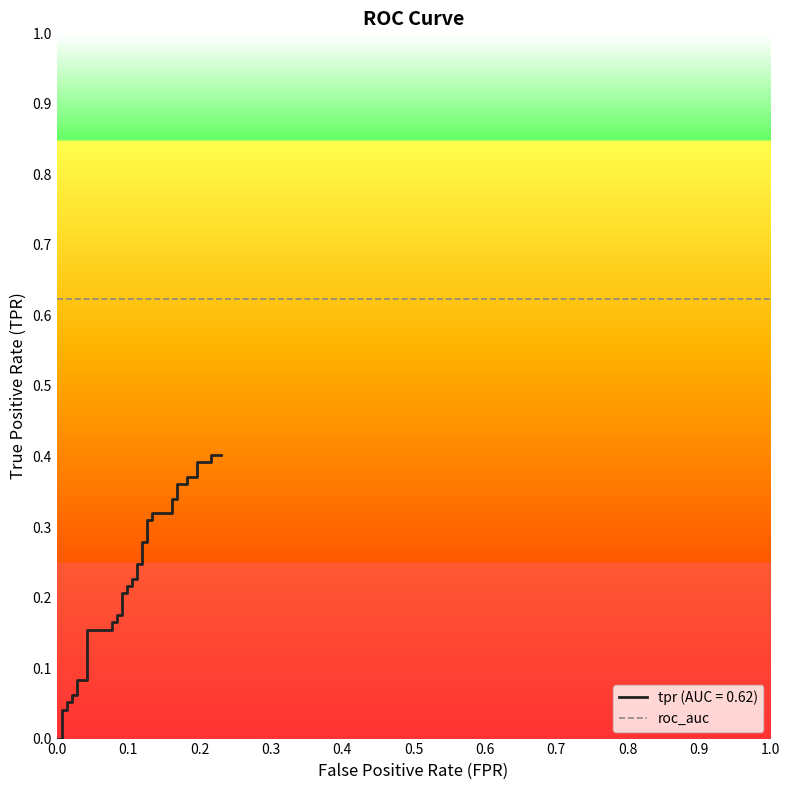

Does the chart display data point markers on the line(s)?

No